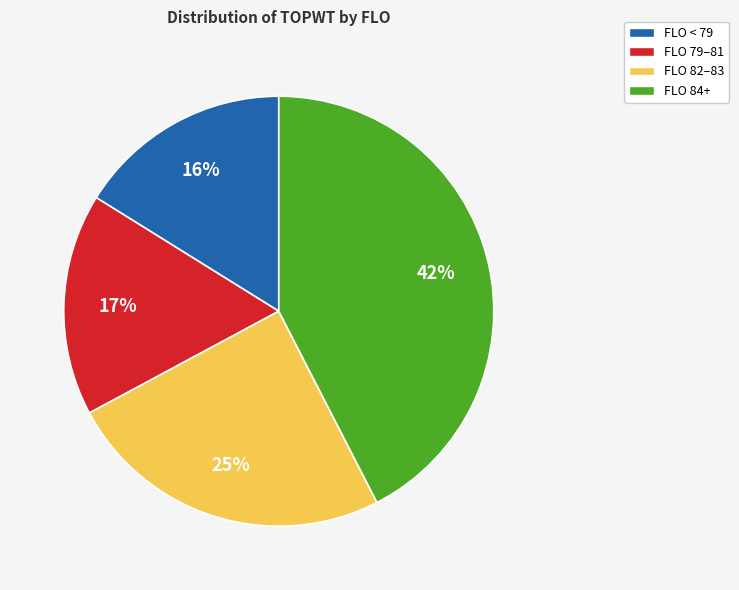

Is there any slice that represents more than half of the pie?

No